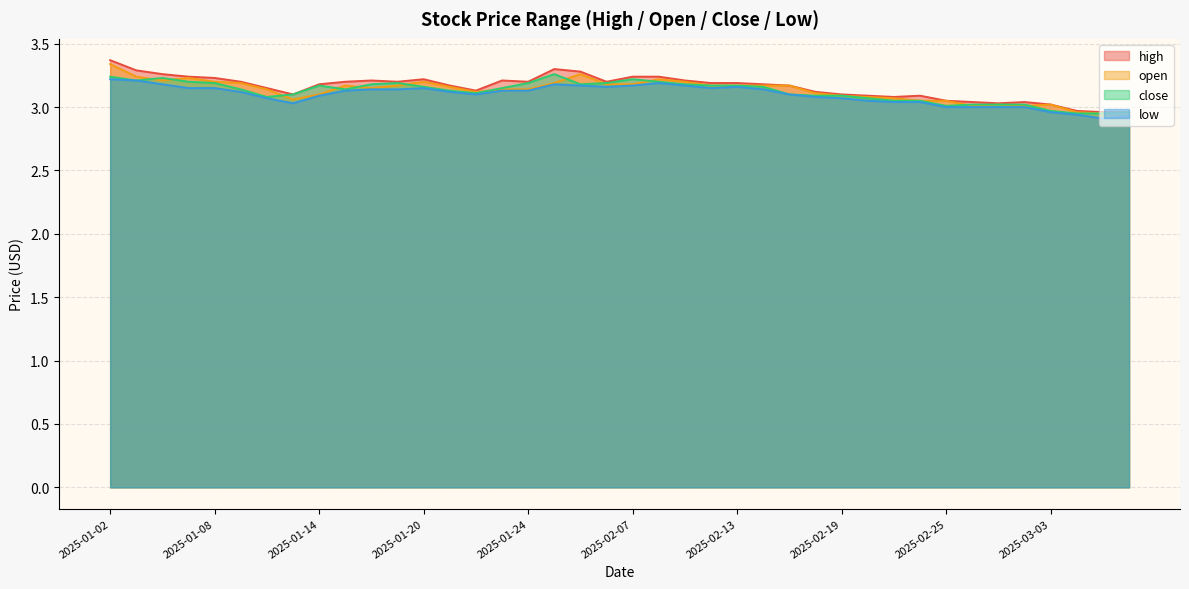

Reading right to left, extract all data points from this chart.

high: 3.0	3.0	3.0	3.0	3.0	3.0	3.0	3.0	3.1	3.1	3.1	3.1	3.1	3.2	3.2	3.2	3.2	3.2	3.2	3.2	3.2	3.3	3.3	3.2	3.2	3.1	3.2	3.2	3.2	3.2	3.2	3.2	3.1	3.1	3.2	3.2	3.2	3.3	3.3	3.4
open: 3.0	3.0	3.0	3.0	3.0	3.0	3.0	3.0	3.0	3.1	3.1	3.1	3.1	3.2	3.2	3.2	3.2	3.2	3.2	3.2	3.2	3.3	3.2	3.1	3.1	3.1	3.2	3.2	3.2	3.1	3.2	3.1	3.1	3.1	3.2	3.2	3.2	3.2	3.2	3.3
close: 3.0	3.0	3.0	3.0	3.0	3.0	3.0	3.0	3.0	3.0	3.1	3.1	3.1	3.1	3.2	3.2	3.2	3.2	3.2	3.2	3.2	3.2	3.3	3.2	3.1	3.1	3.1	3.2	3.2	3.2	3.1	3.2	3.1	3.1	3.1	3.2	3.2	3.2	3.2	3.2
low: 2.9	2.9	2.9	3.0	3.0	3.0	3.0	3.0	3.0	3.0	3.0	3.1	3.1	3.1	3.1	3.2	3.1	3.2	3.2	3.2	3.2	3.2	3.2	3.1	3.1	3.1	3.1	3.1	3.1	3.1	3.1	3.1	3.0	3.1	3.1	3.1	3.1	3.2	3.2	3.2